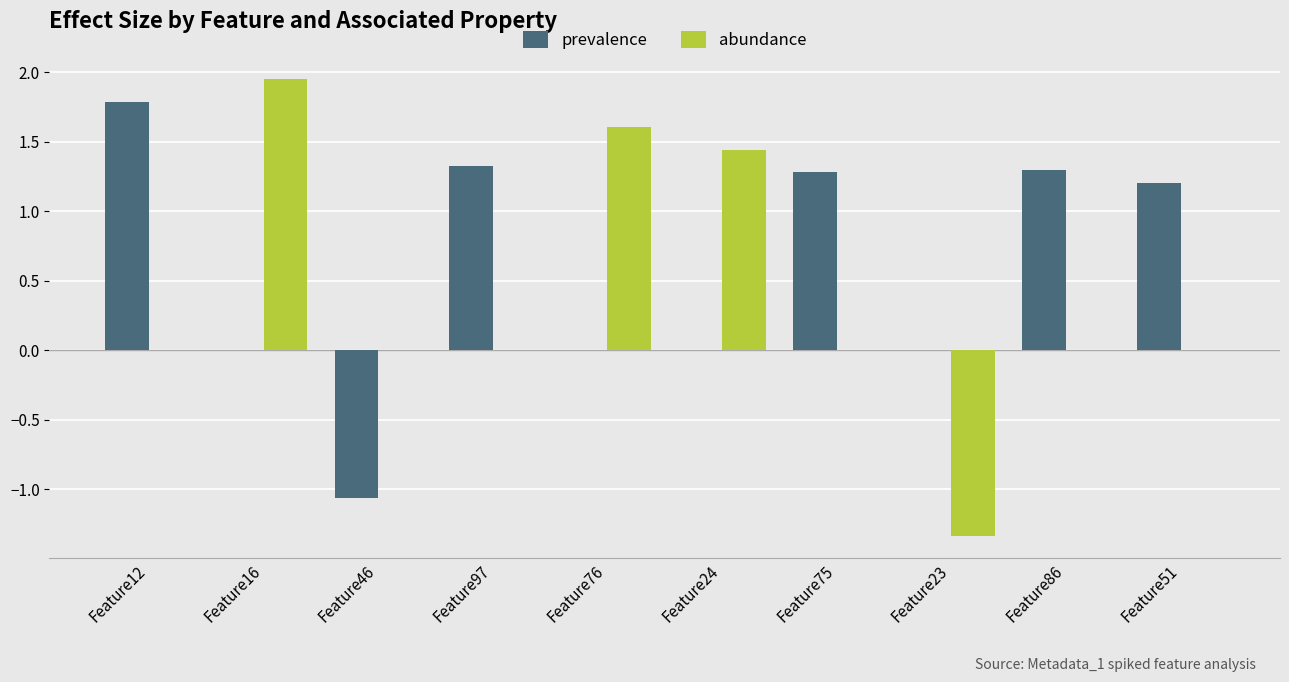

What is the average value of the prevalence series?

0.6